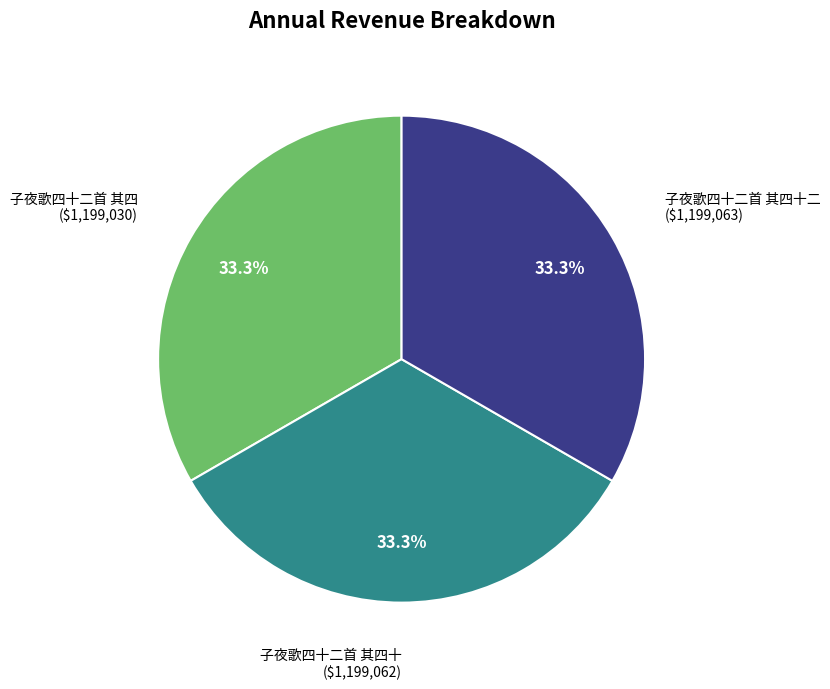

How many segments does this pie chart have?

3